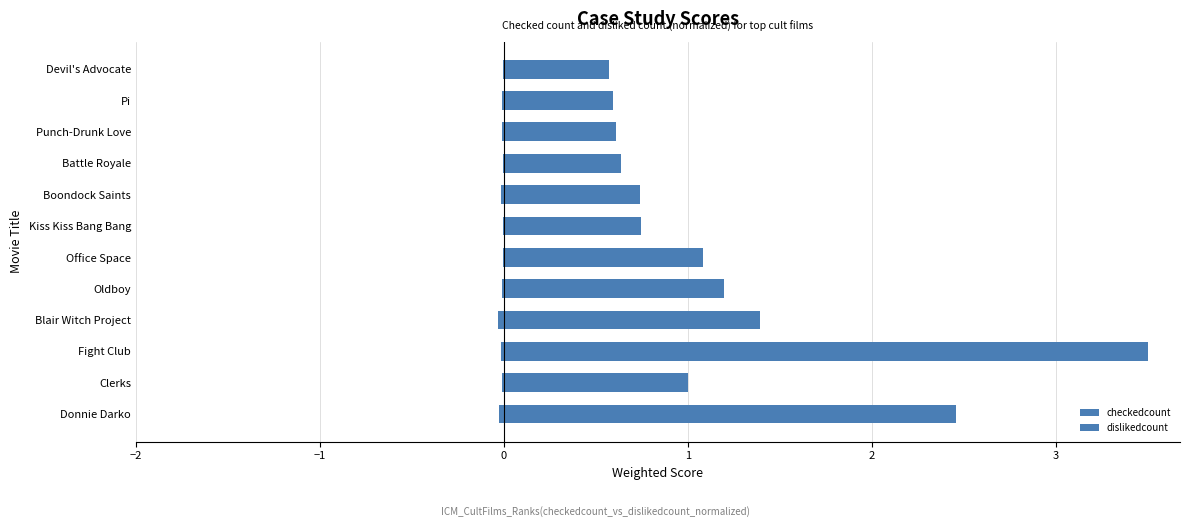

What is the spread (max minus min) of values at Pi?

0.6